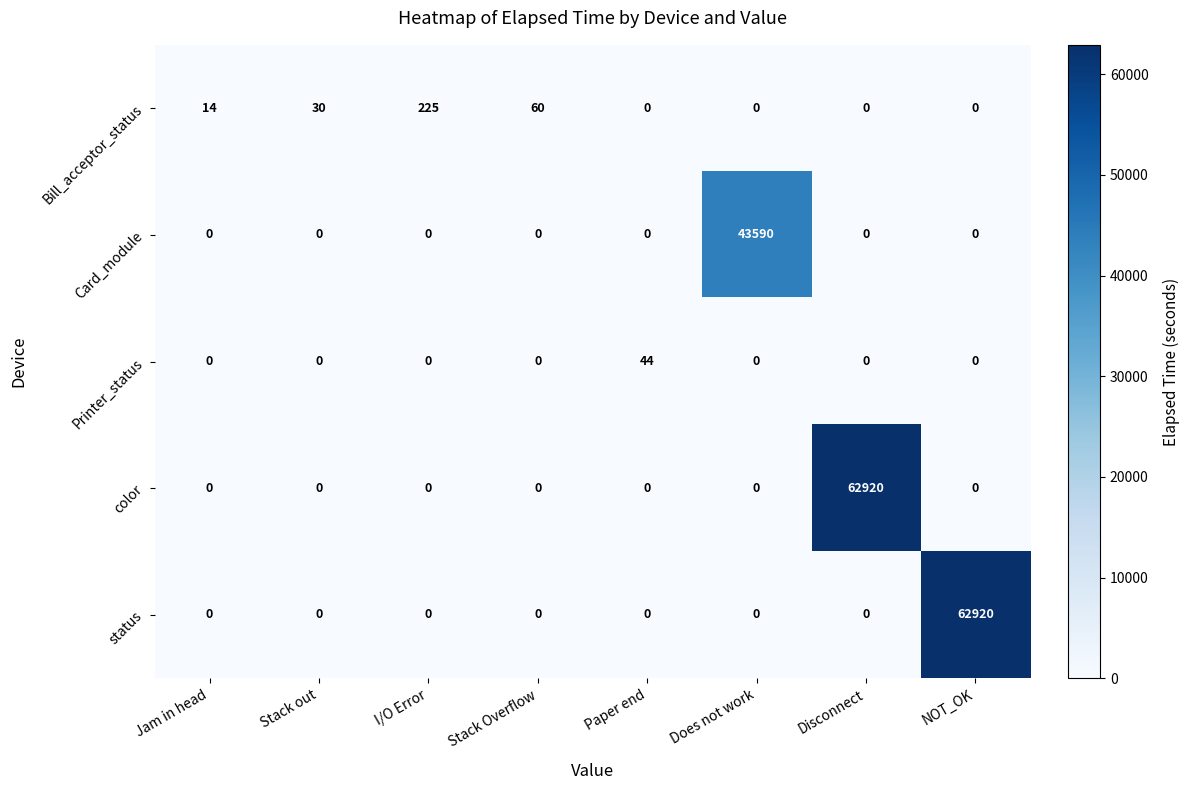

The value of Card_module at Disconnect is 19982. True or false?

False